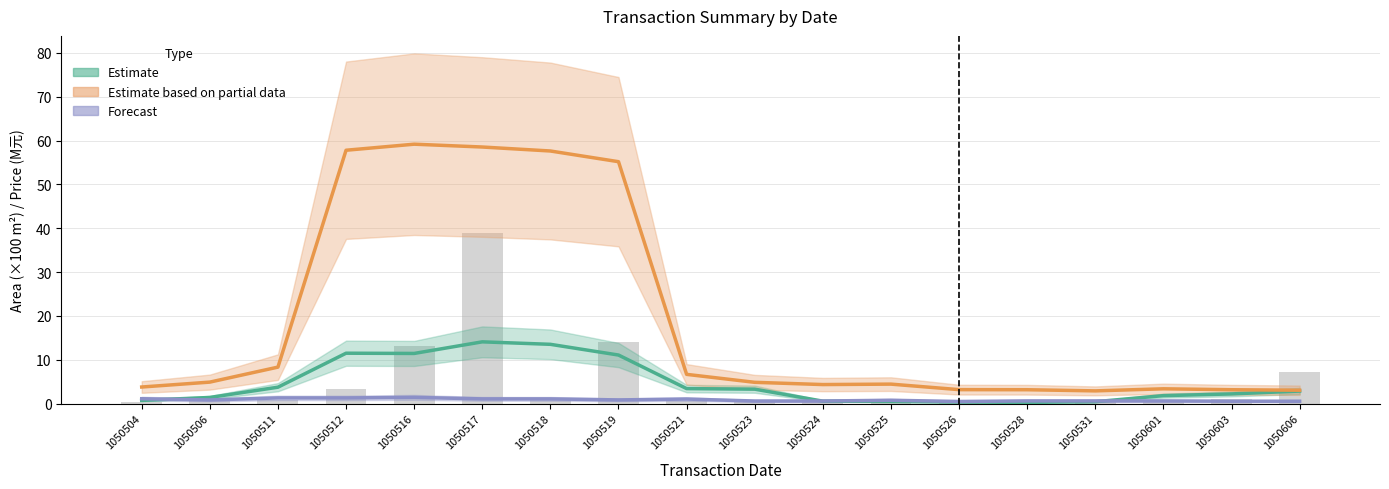

How many values in the Estimate based on partial data series are below 4?

7